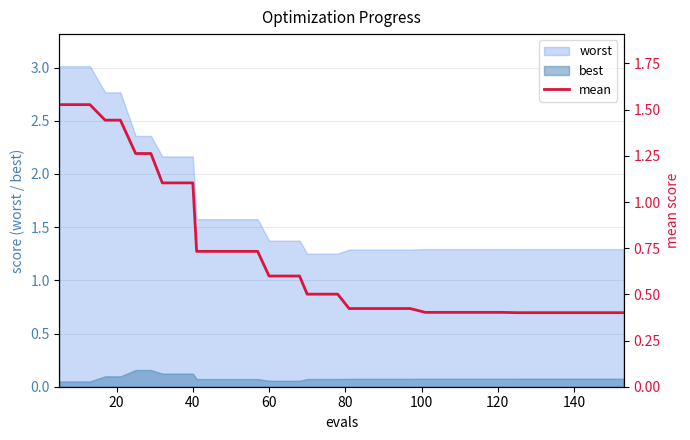

What is the highest value of the worst series?

3.0